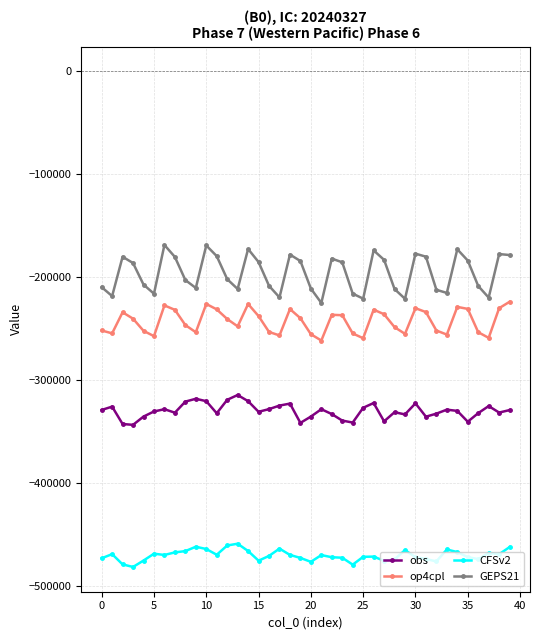

What is the maximum value for op4cpl?

-223650